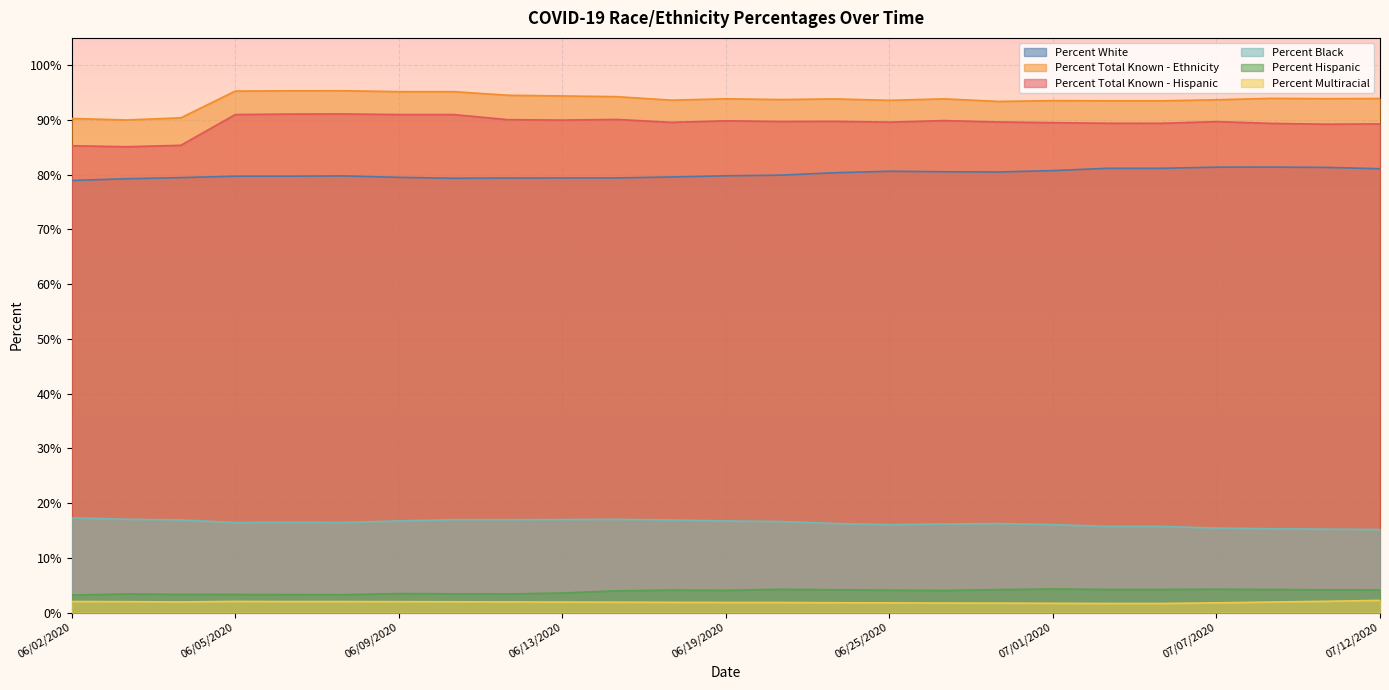

How many lines are shown in the chart?

6